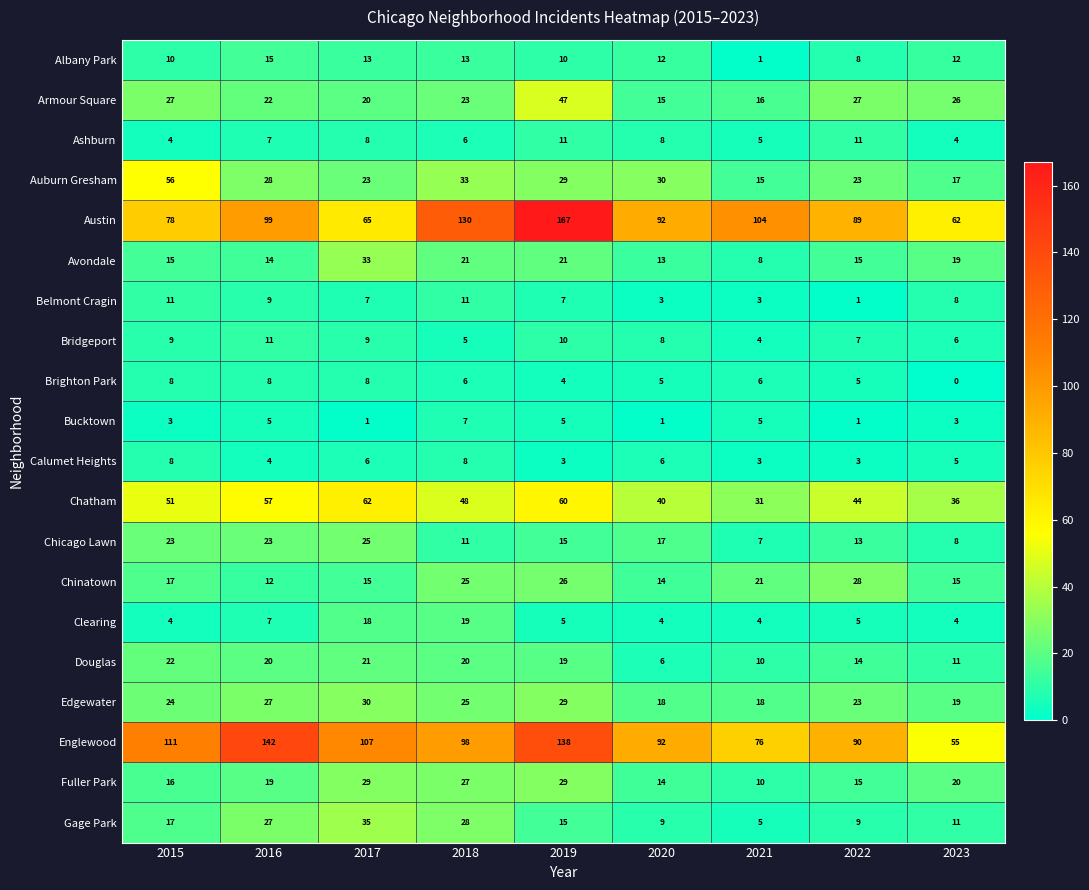

What value does the Fuller Park series have at 2020, to the nearest 5?

15